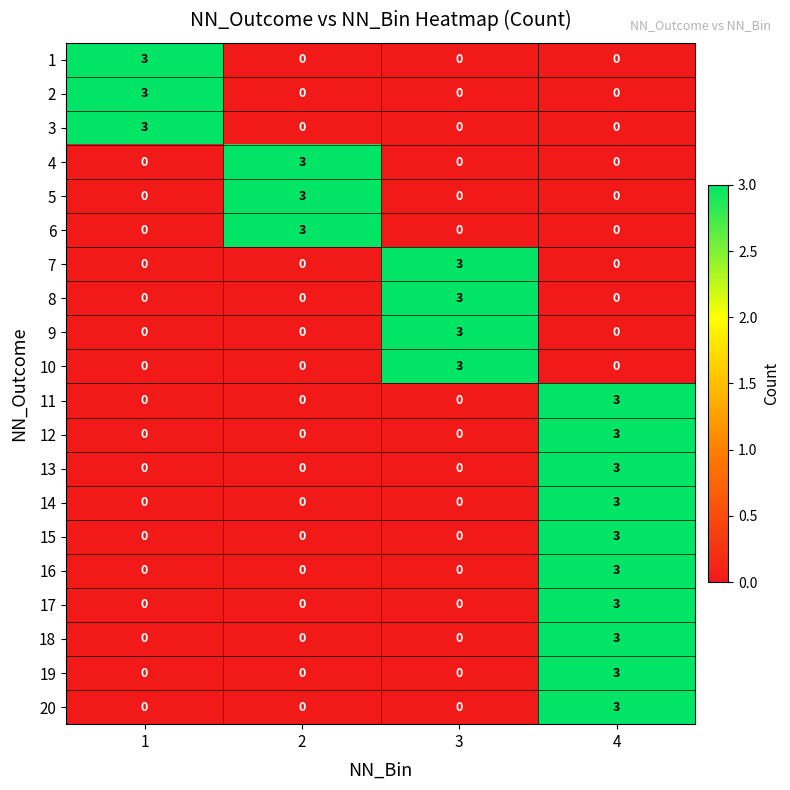

What is the difference between the highest and lowest values at 1?

3